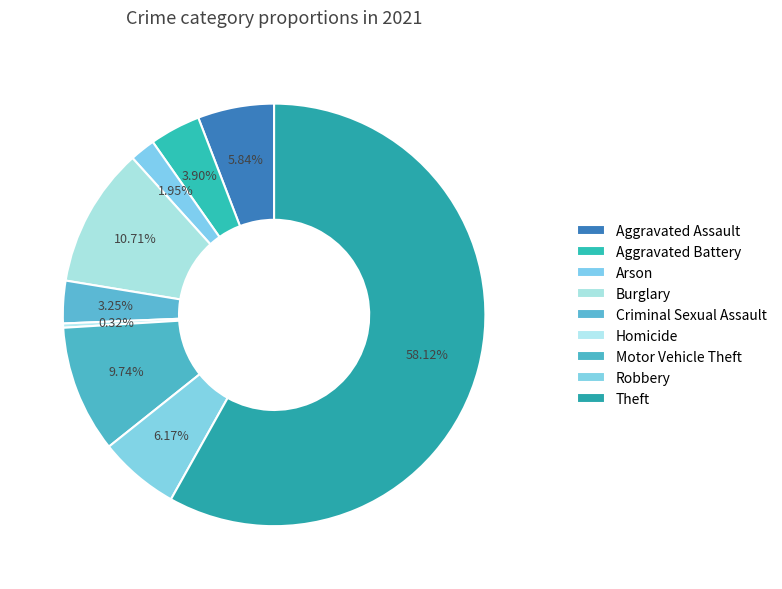

Count the number of slices in the pie.

9